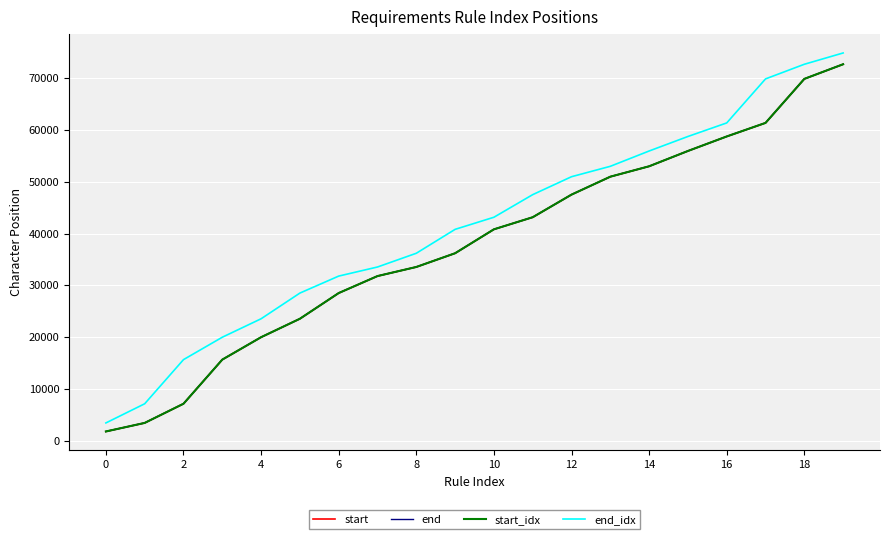

Does the chart display data point markers on the line(s)?

No